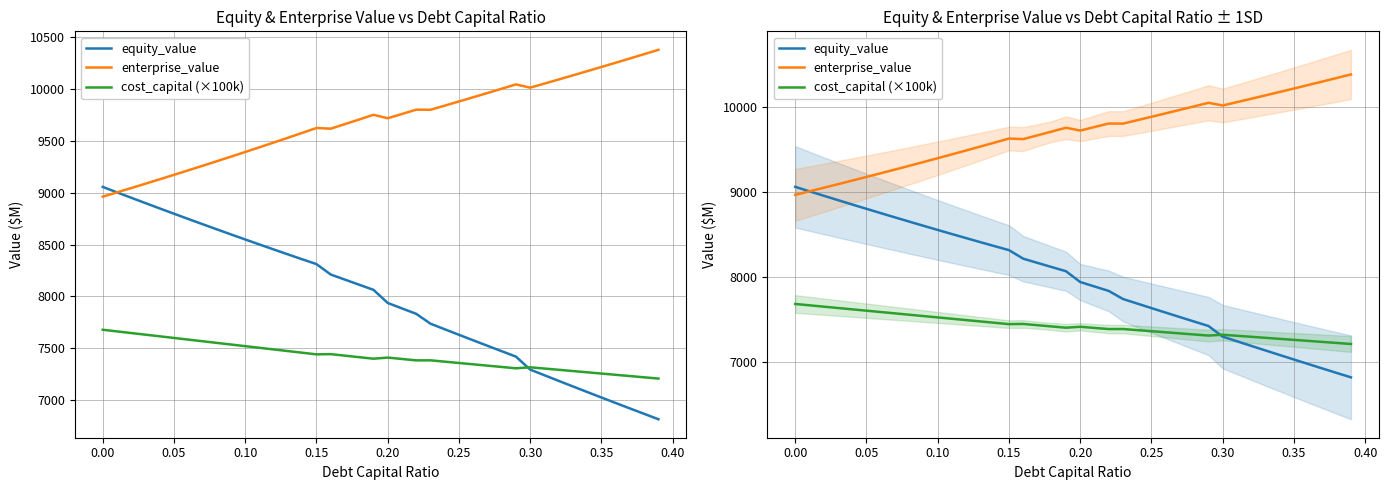

Which series has the largest range (max minus min)?

equity_value